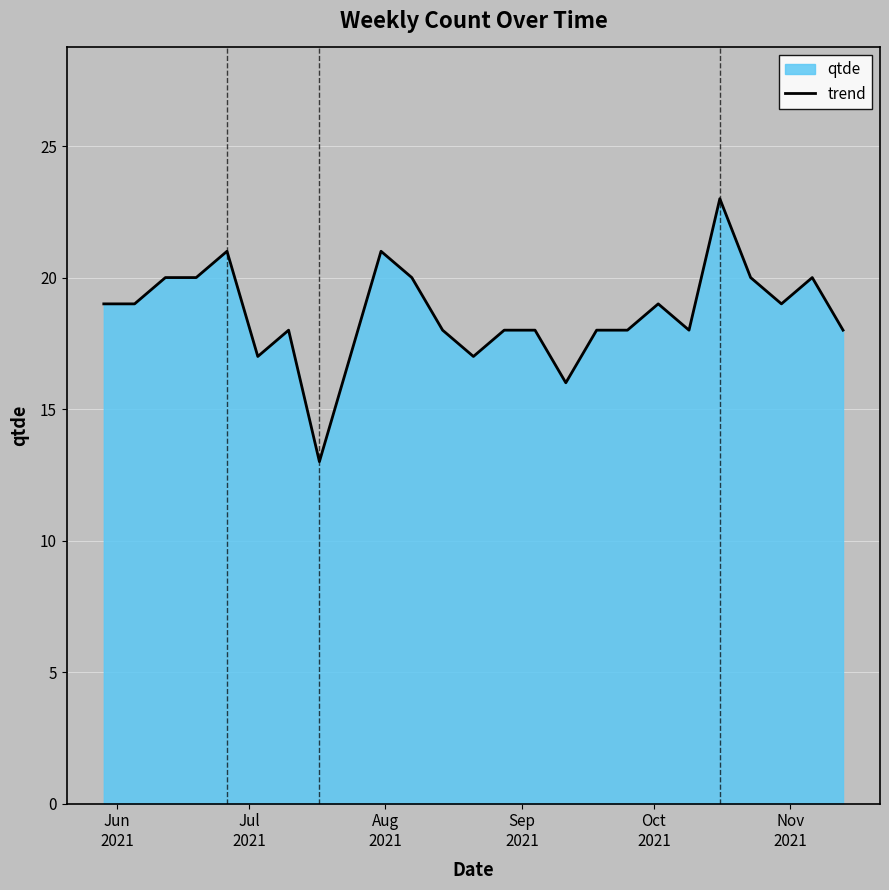

What is the greatest value displayed?

23